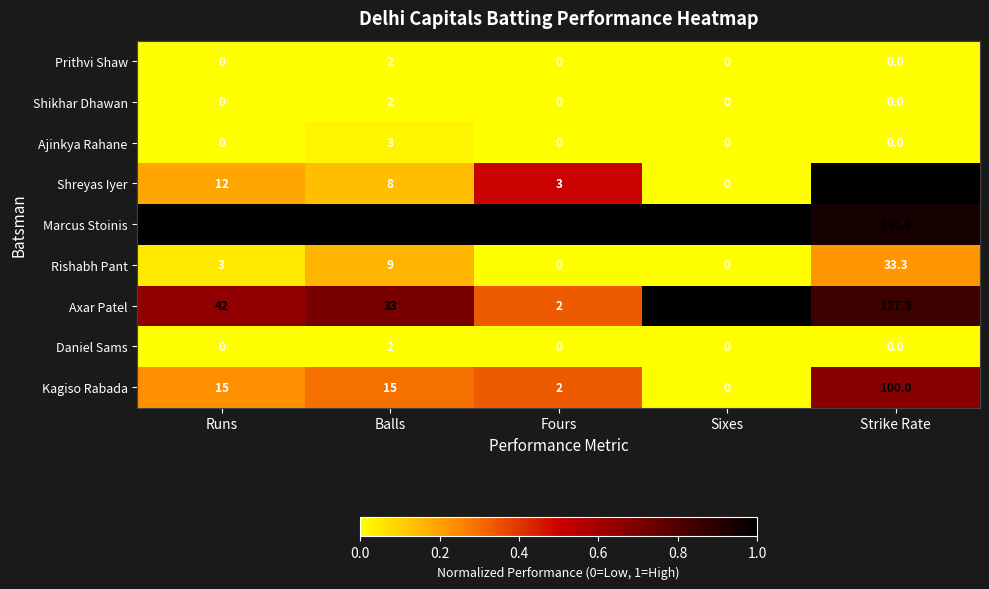

Which series changed the most between Runs and Sixes?

Marcus Stoinis